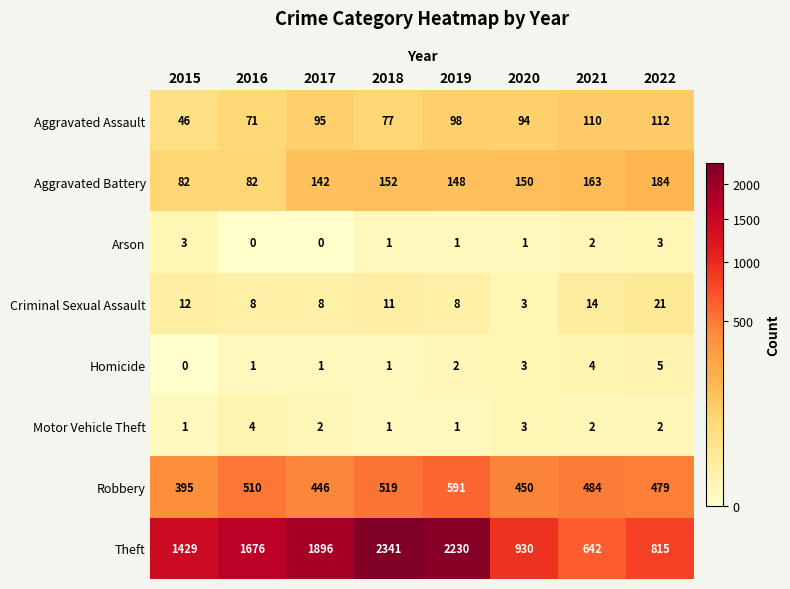

What is the difference between the maximum and minimum values in the Robbery series?

196